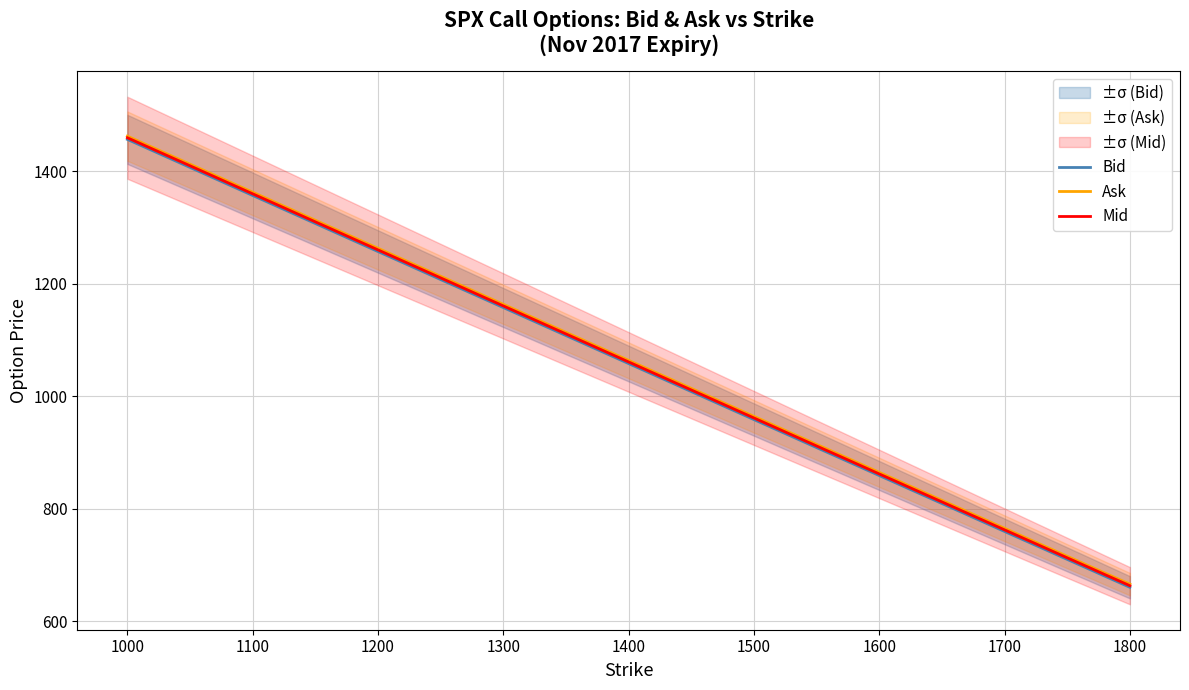

What are all the series names shown in the legend?

Bid, Ask, Mid